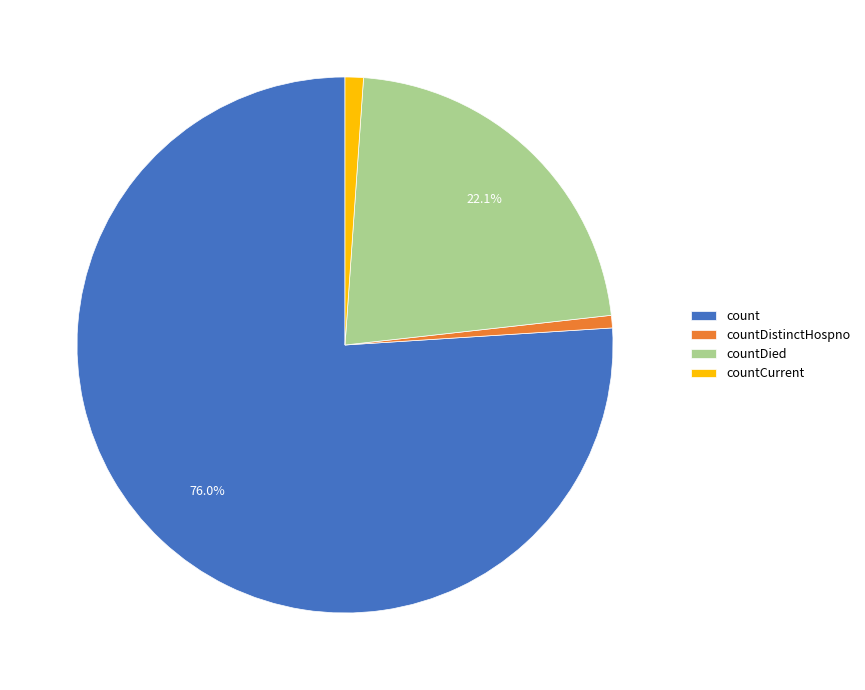

Is the sum of countDistinctHospno and count greater than half?

Yes